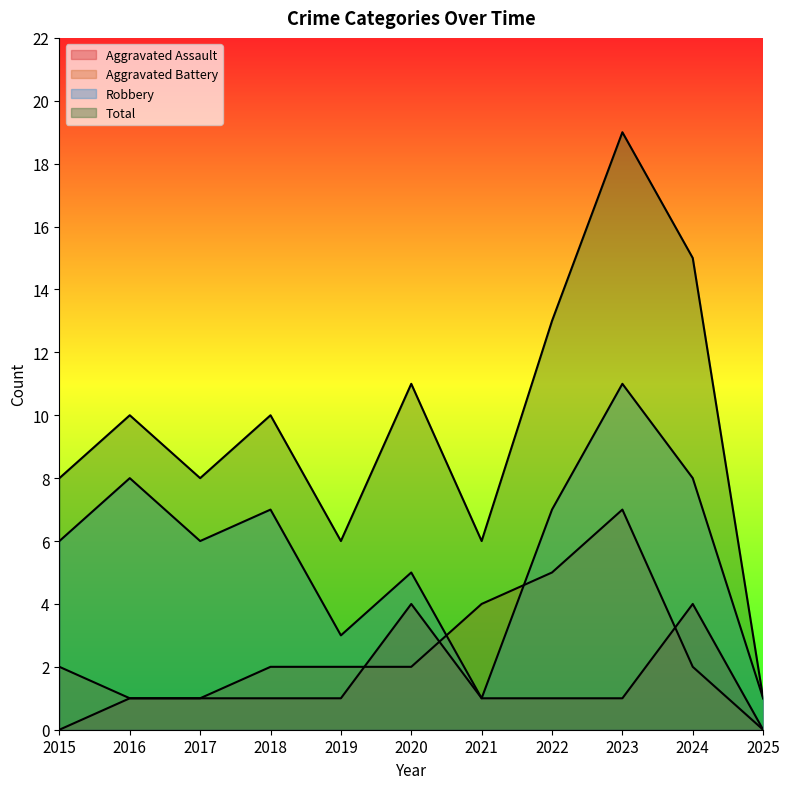

What is the maximum value for Robbery?

11